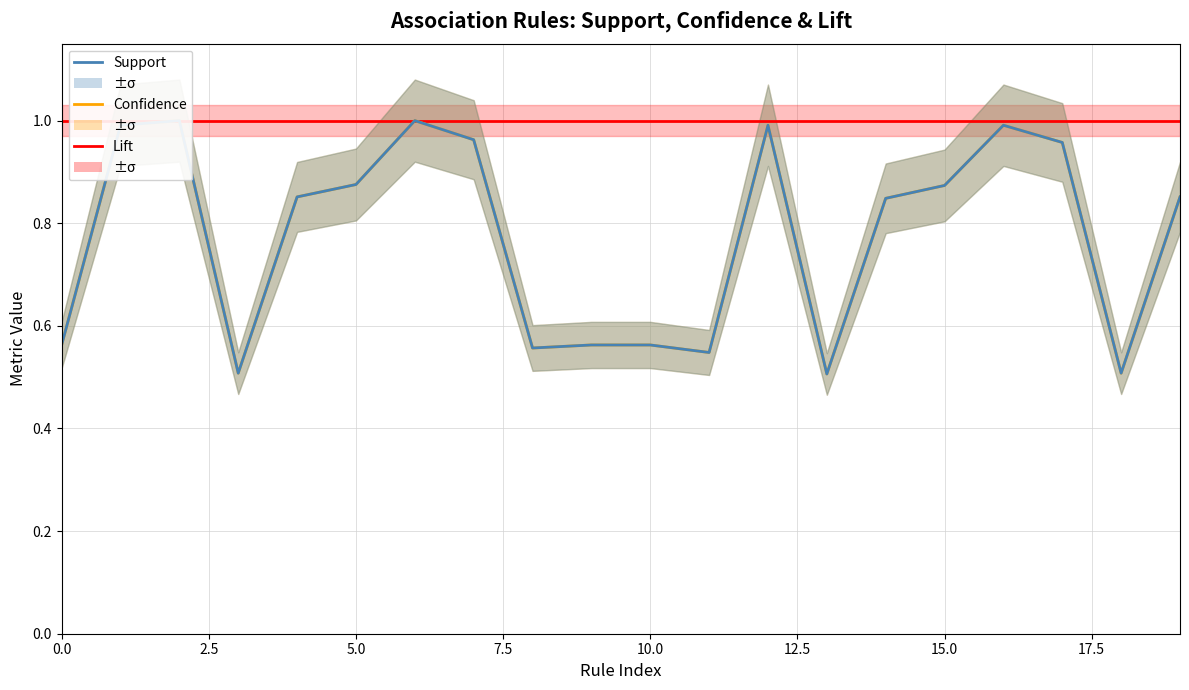

What is the average value of the Support series?

0.8